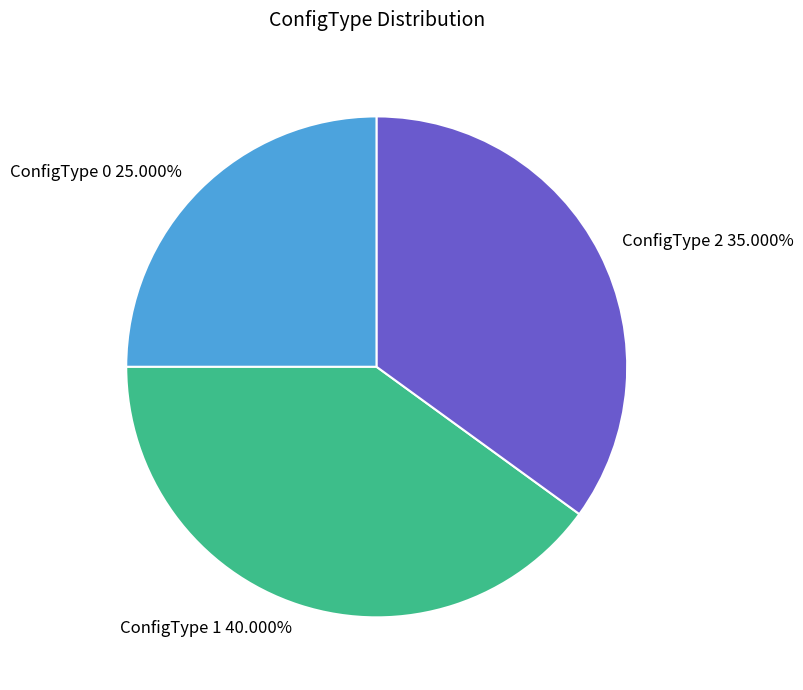

Do ConfigType 0 and ConfigType 1 together represent more than half of the pie?

Yes